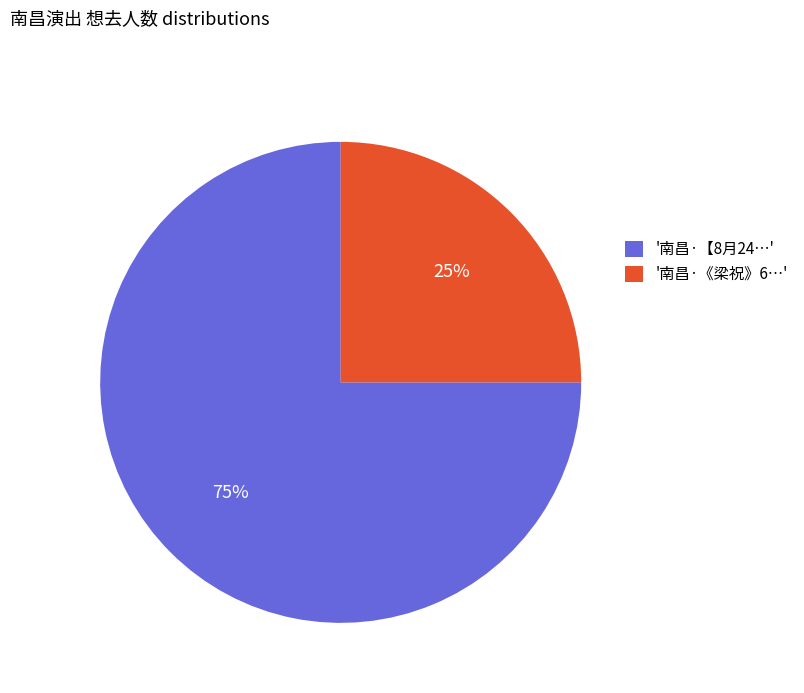

Rank the categories by value from highest to lowest.

'南昌·【8月24…', '南昌·《梁祝》6…'